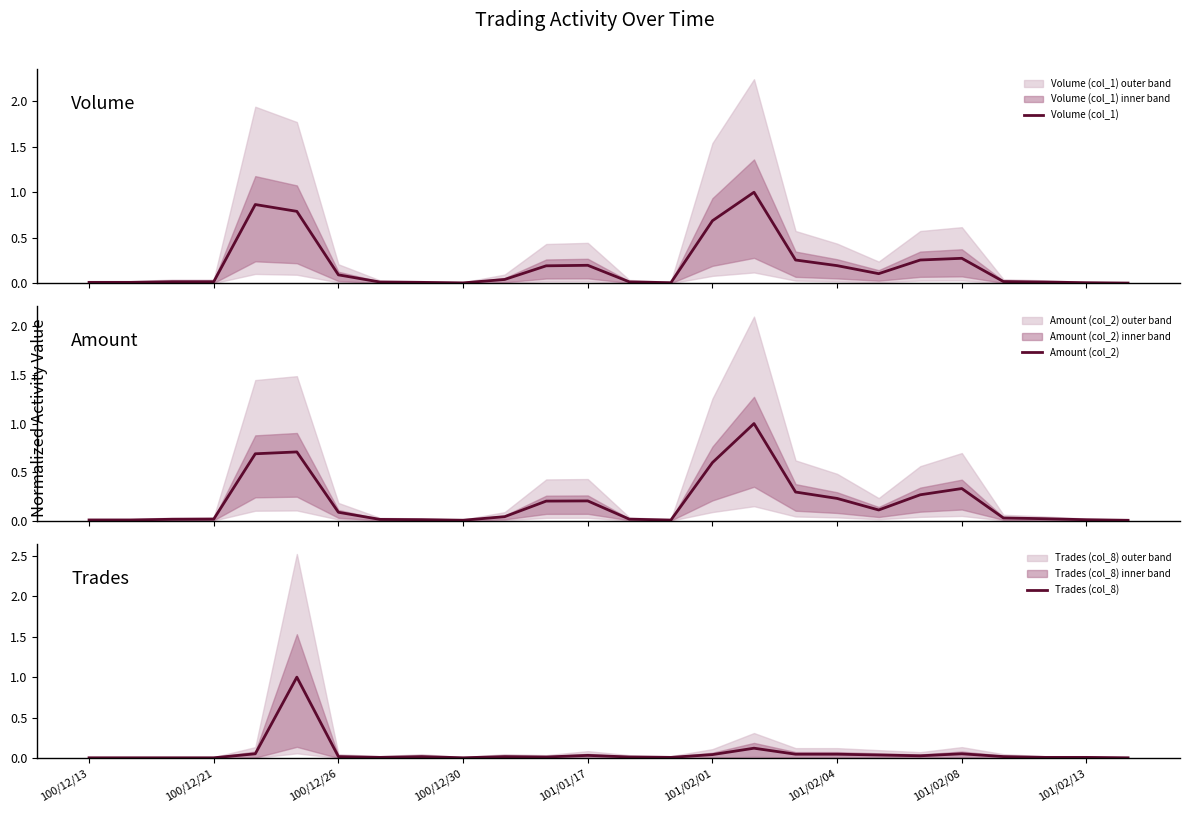

What is the greatest value displayed?

1.0